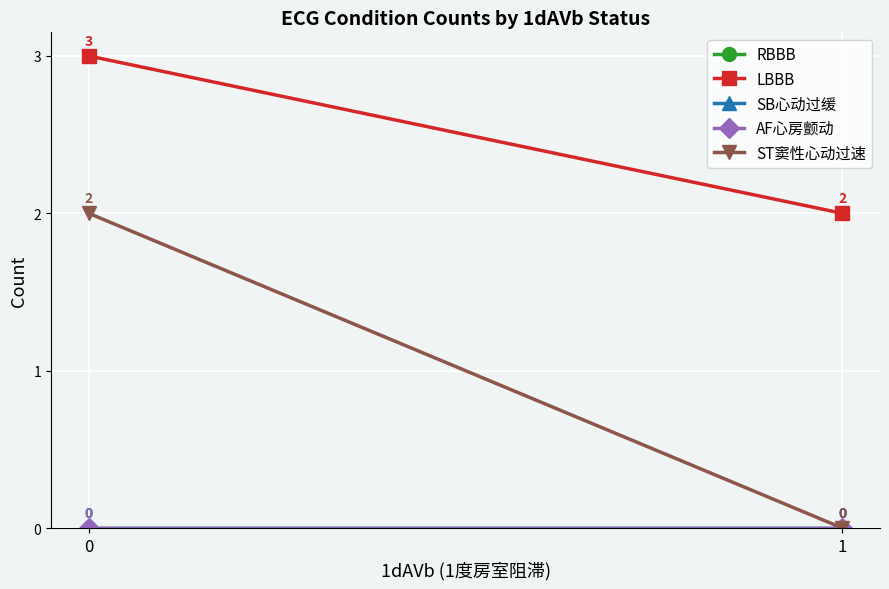

How many positive values does the ST窦性心动过速 series have?

1